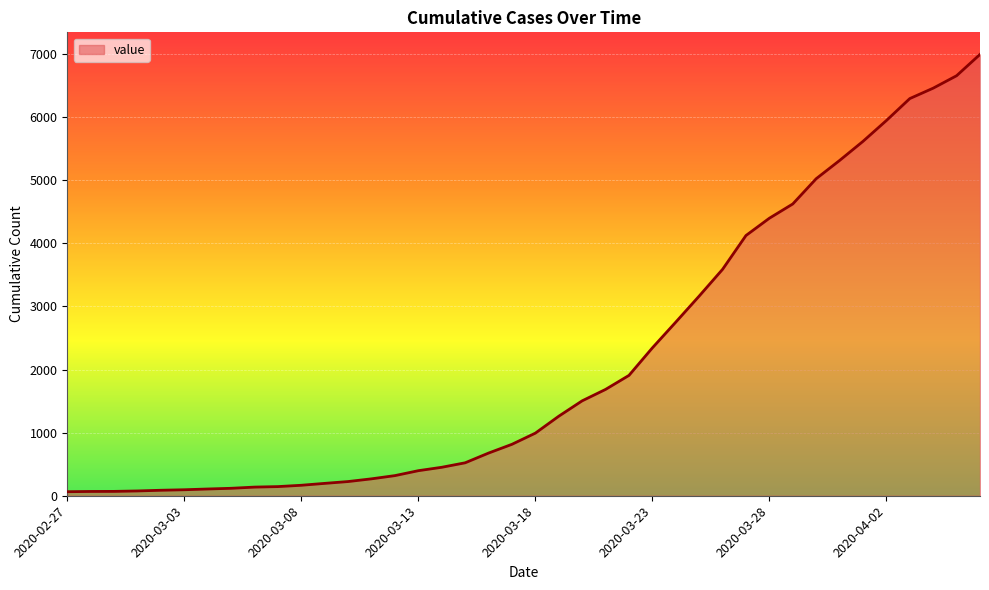

What is the greatest value displayed?

6994